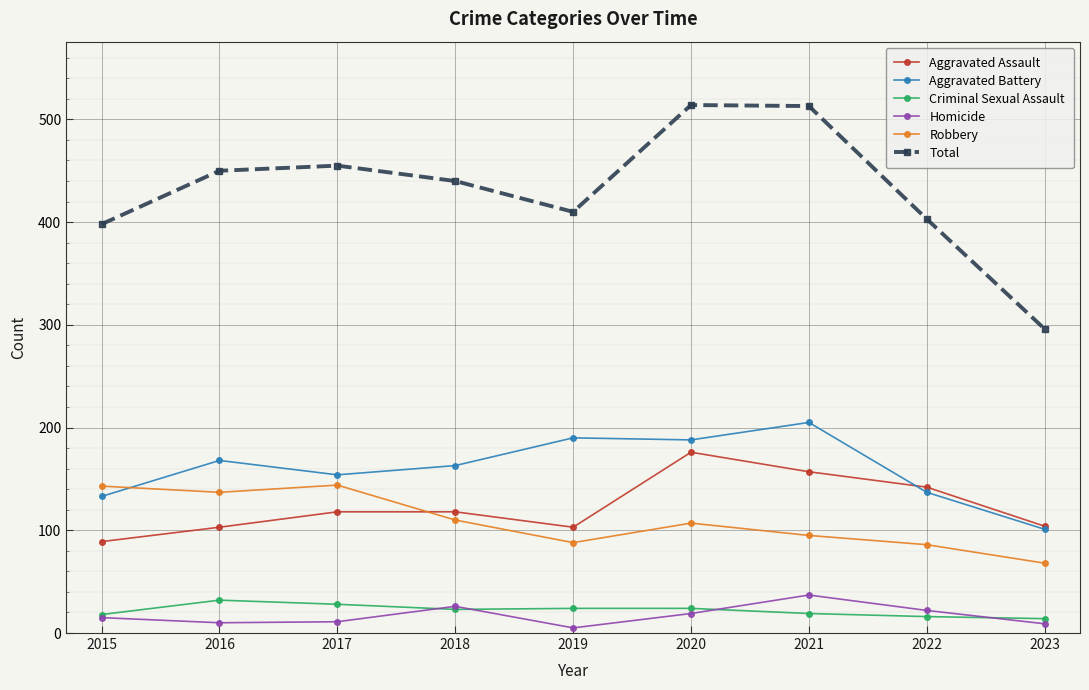

What is the total value across all series at 2018?

880